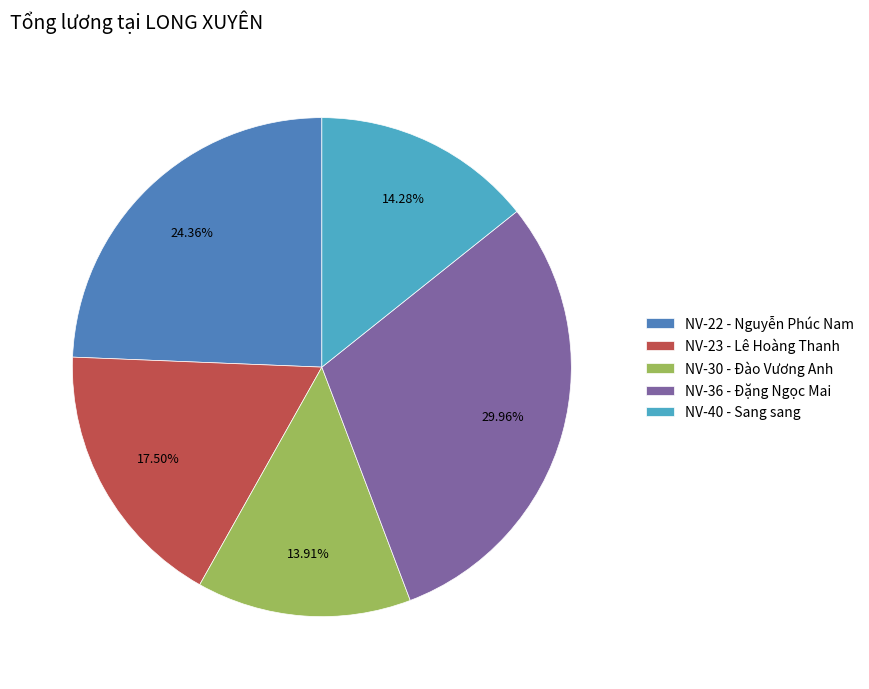

To the nearest percent, what is the combined percentage of NV-30 and NV-40?

28%